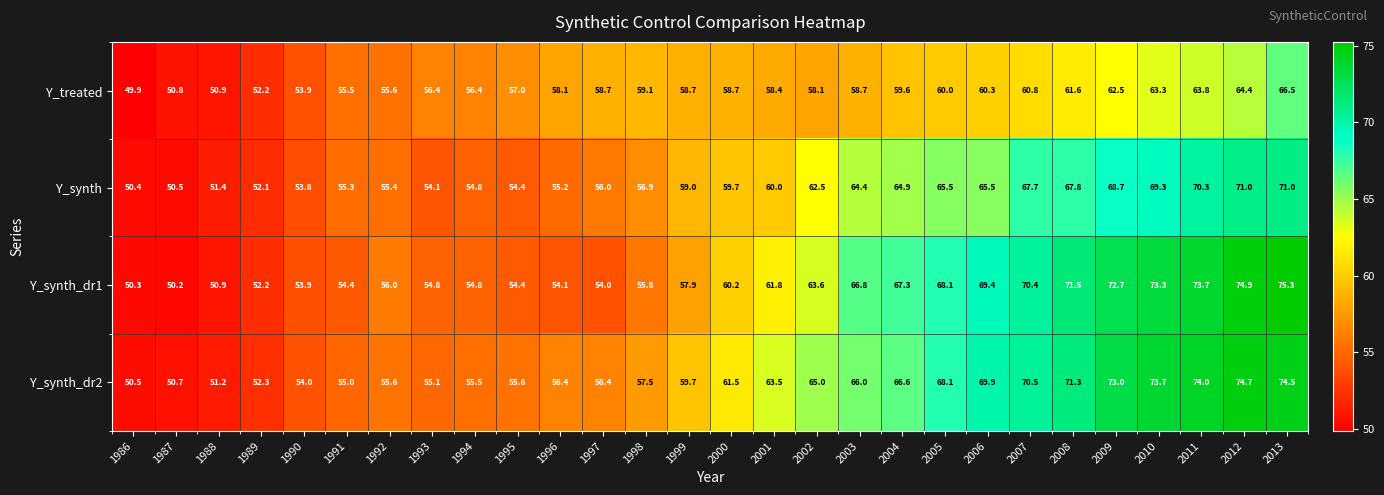

Between 1991 and 2011, which series saw the biggest shift?

Y_synth_dr1